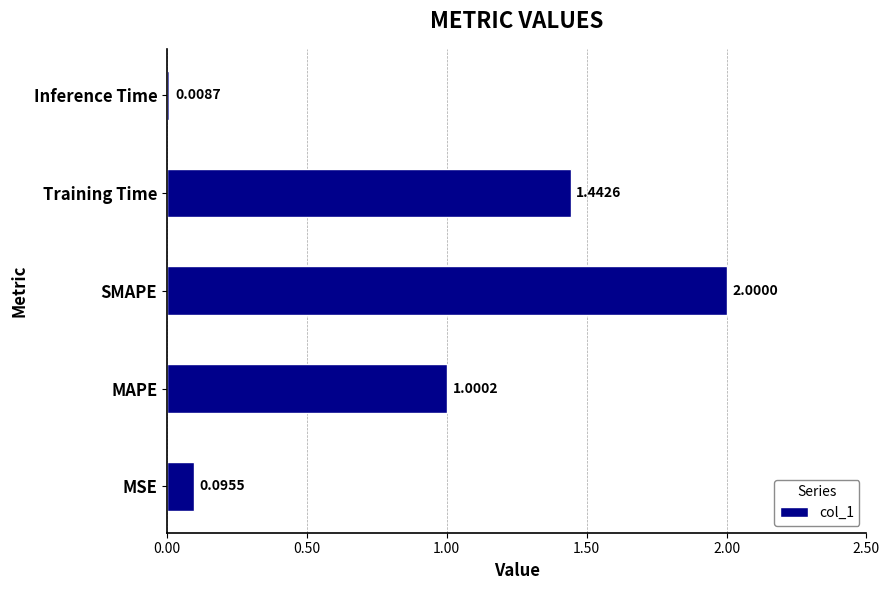

List the labels in order of value, smallest first.

Inference Time, MSE, MAPE, Training Time, SMAPE